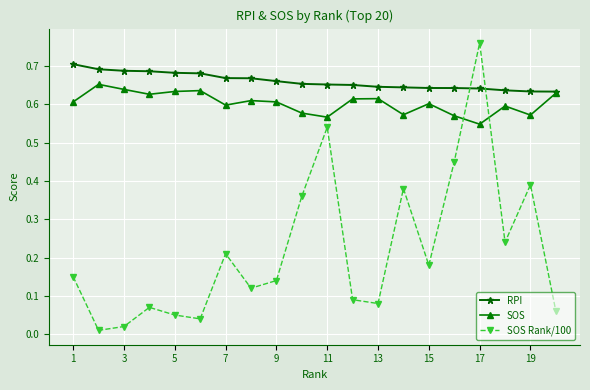

True or false: SOS Rank/100 has more than 2 interior local peaks.

True